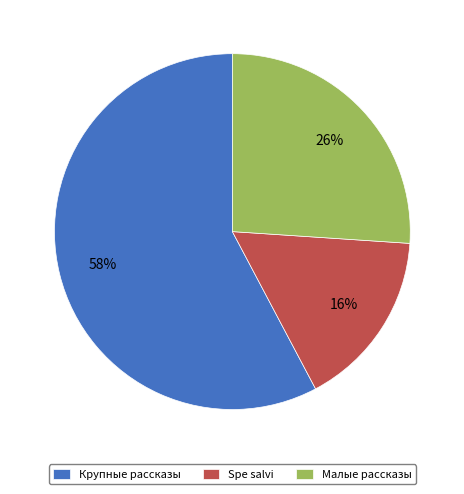

To the nearest percent, what percentage of the pie is Крупные рассказы?

58%